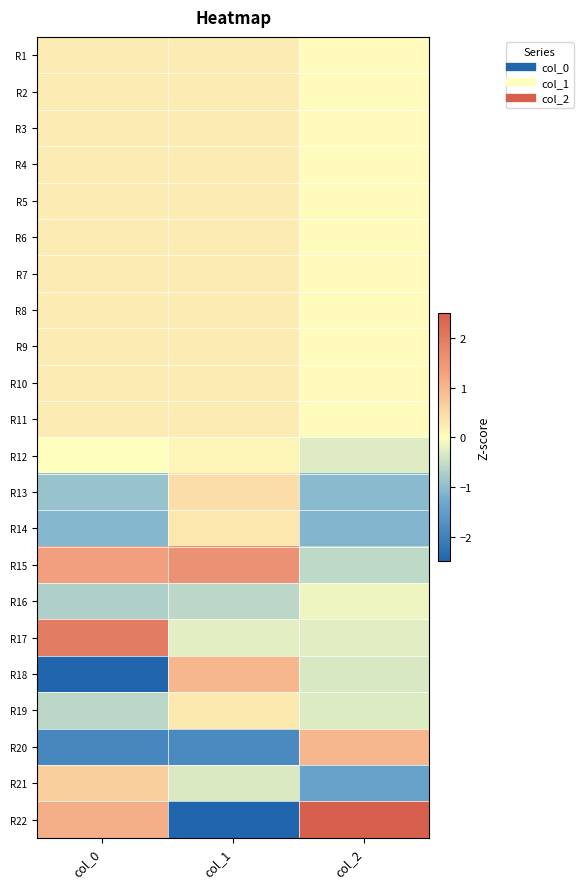

At which category is the sum across all series the highest?

col_2